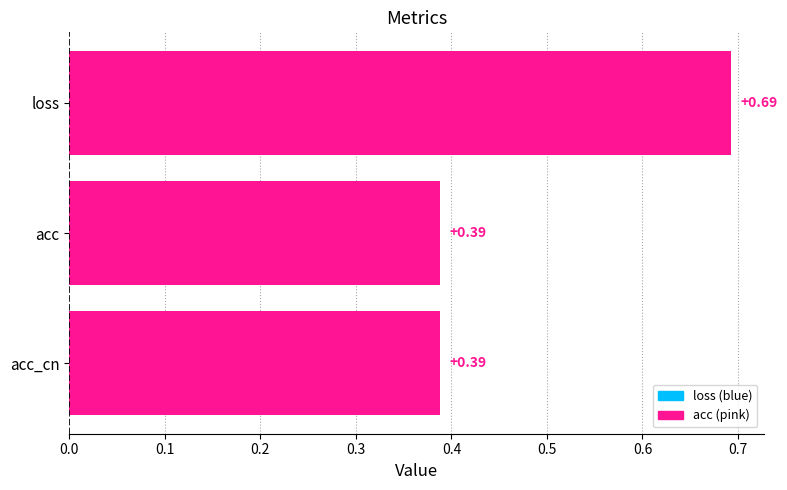

What is the change in value from loss to acc_cn?

-0.3